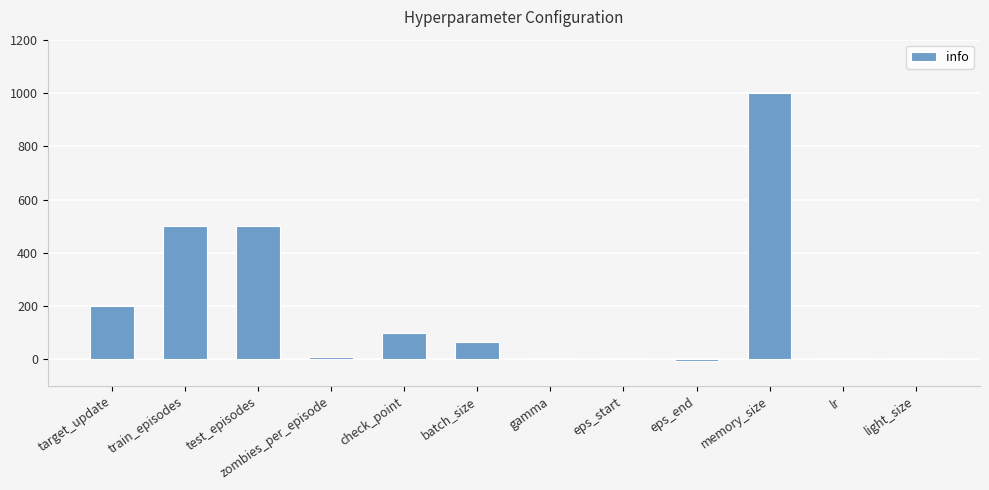

What is the maximum value shown in the chart?

1000.0